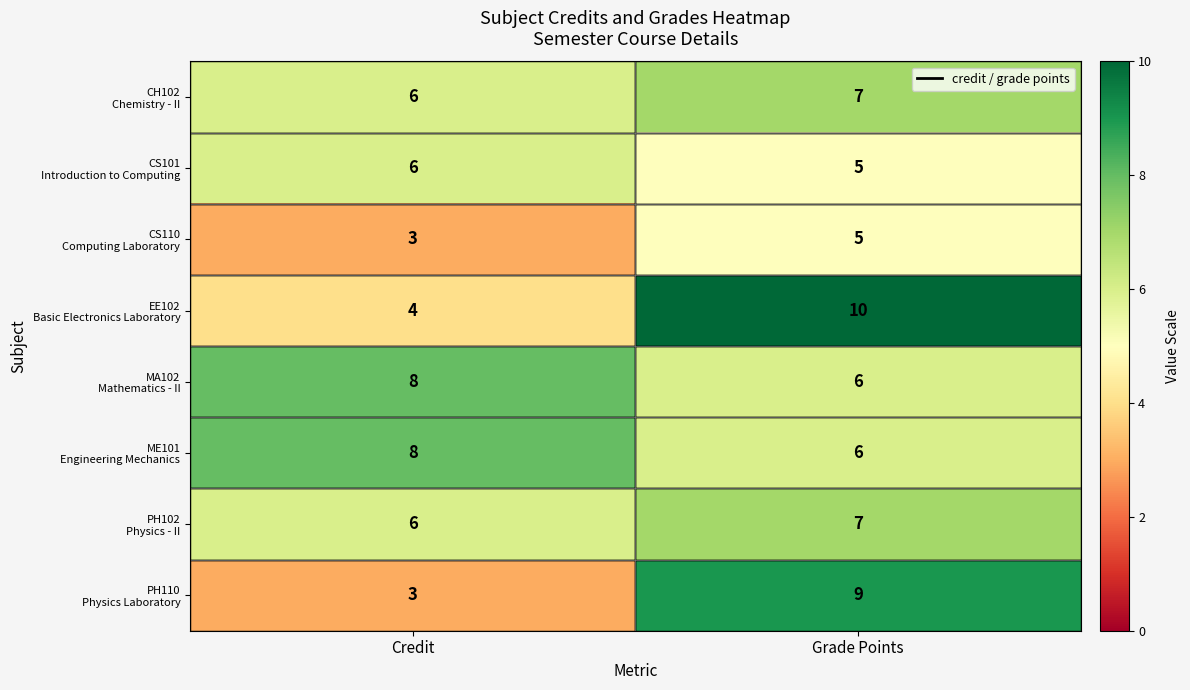

What is the total value across all series at Grade Points?

55